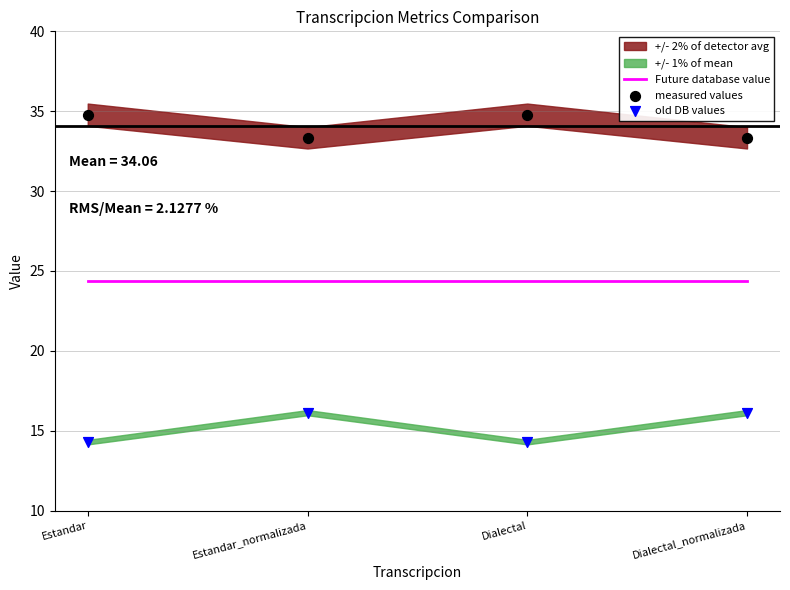

At how many categories does at least one series exceed 21?

4